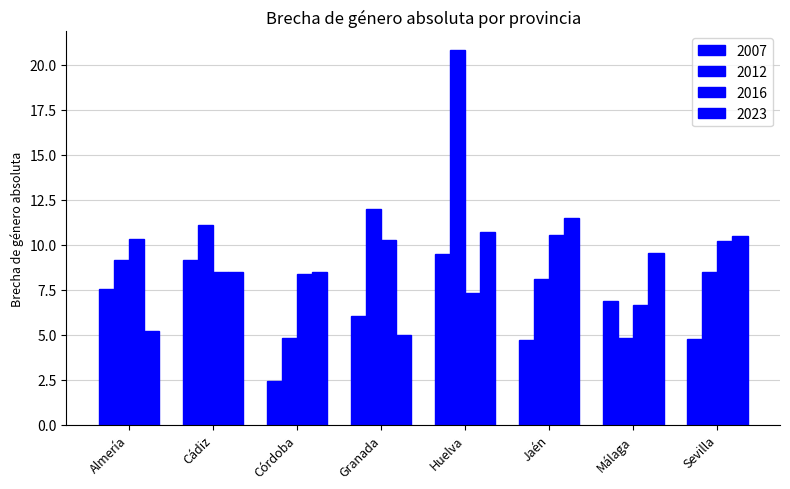

What is the average value of the 2012 series?

9.9